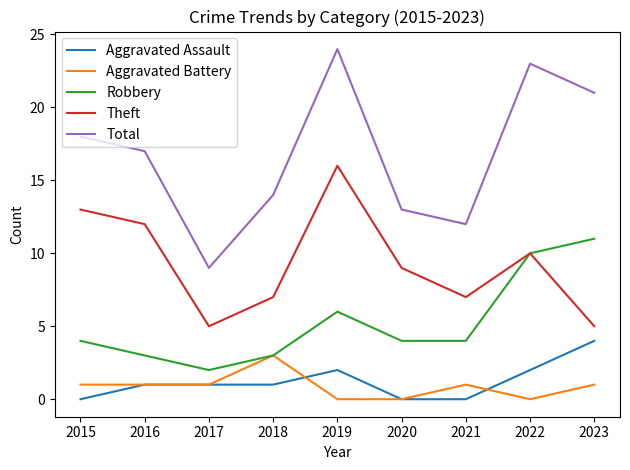

The Theft series shows 2 at 2021. True or false?

False